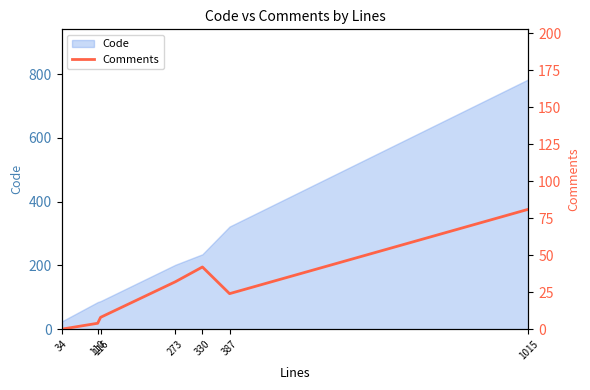

What is the change in value from 273 to 330?

+10